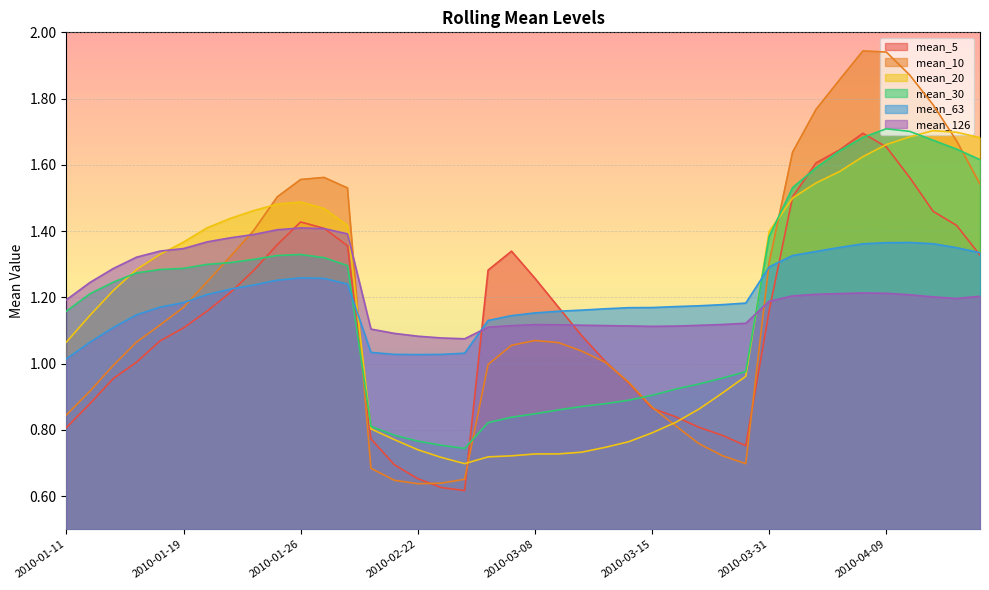

What is the total value across all series at 2010-01-26?

8.5